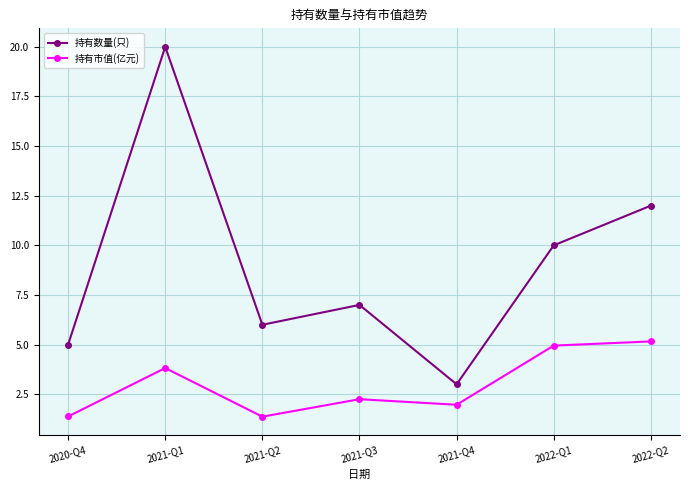

Between 2021-Q1 and 2022-Q1, which series saw the biggest shift?

持有数量(只)